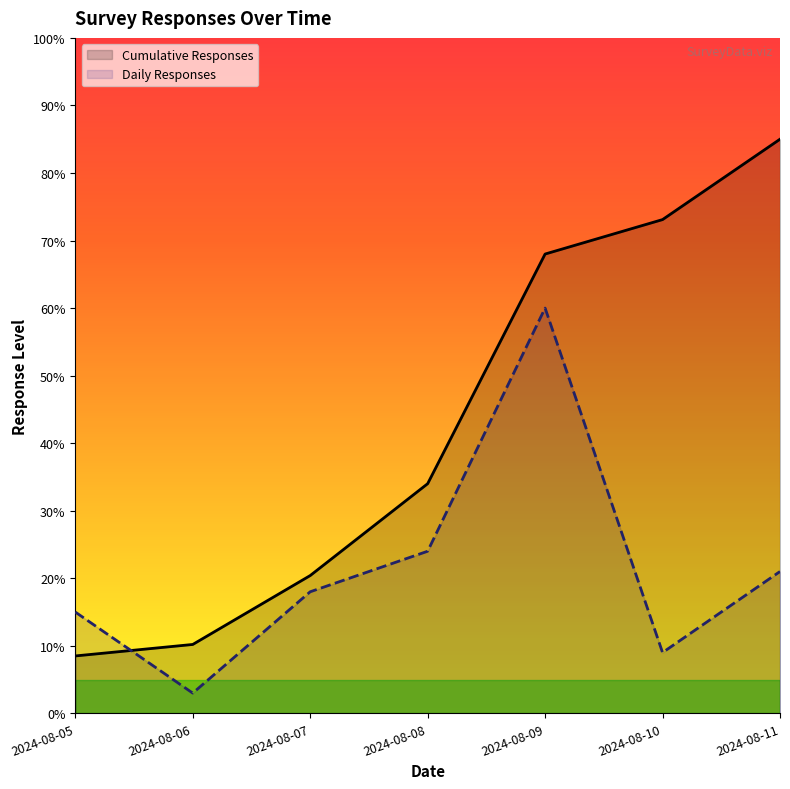

Does the chart display data point markers on the line(s)?

No